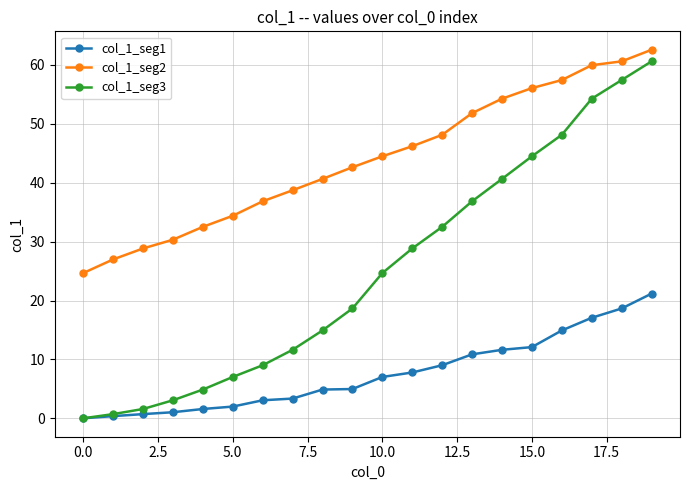

Count the number of categories in the chart.

20